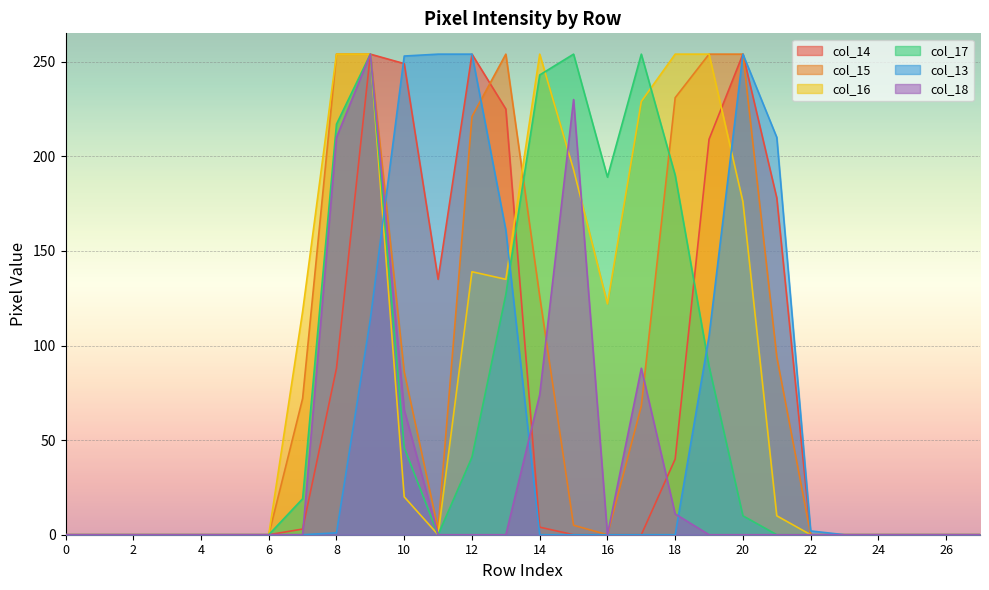

How many lines are shown in the chart?

6